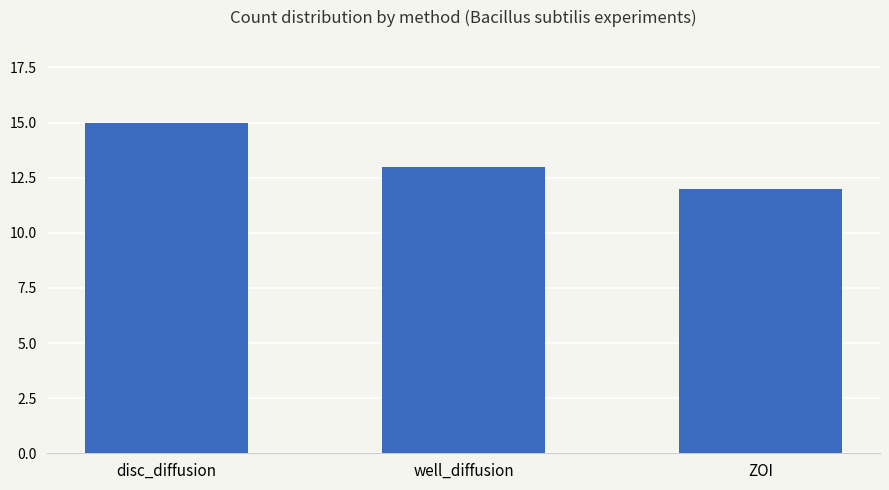

What is the average value?

13